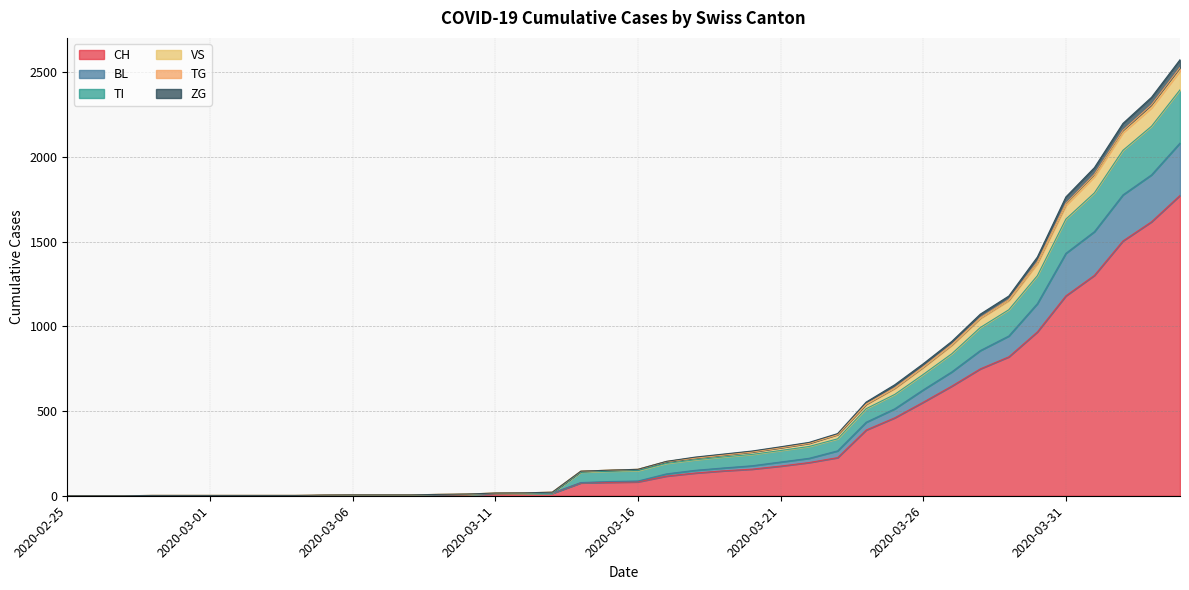

What is the label of the 21st point from the left?

2020-03-16